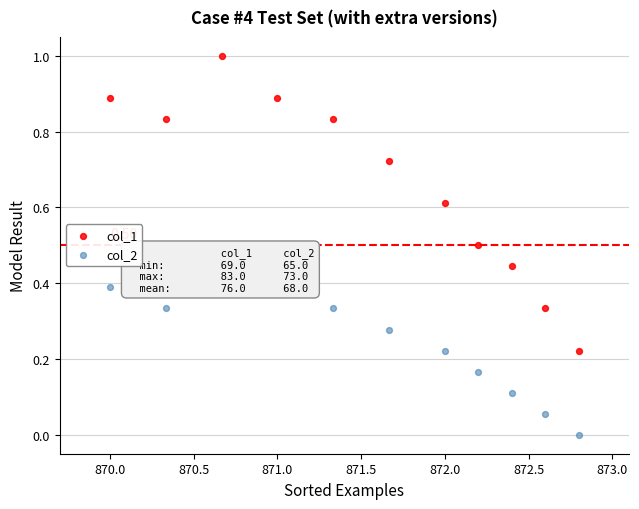

Which series has the widest spread of Y values?

col_1